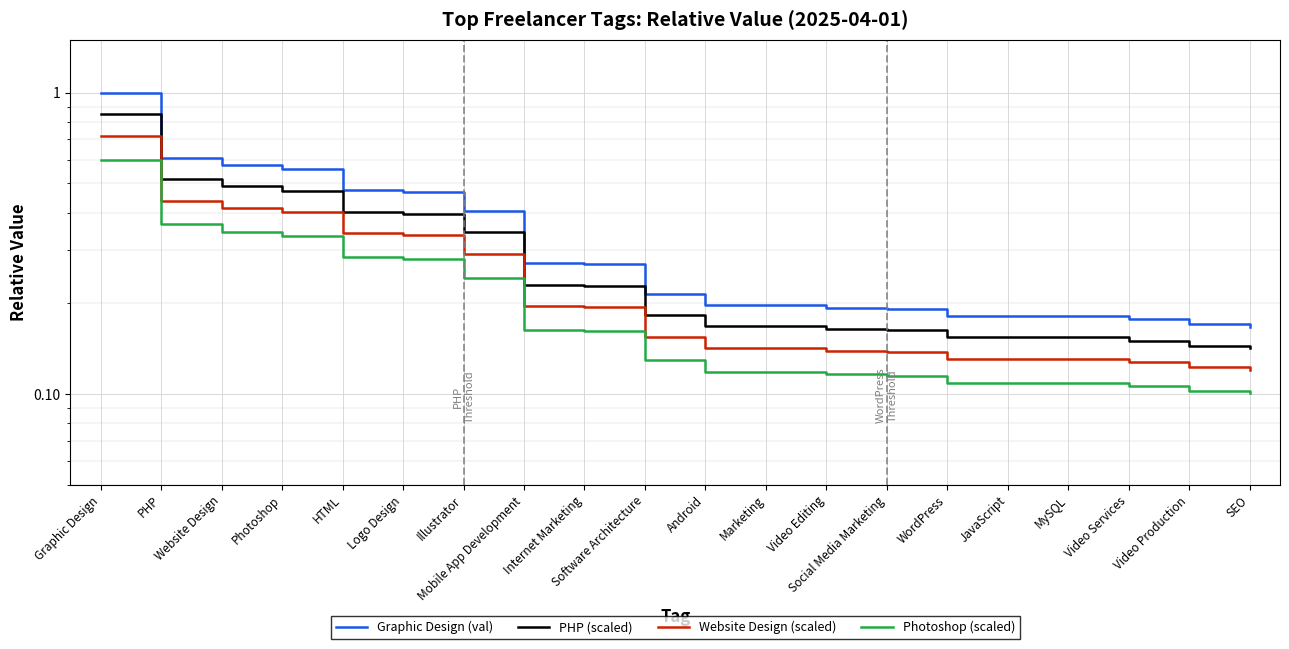

What are all the series names shown in the legend?

Graphic Design (val), PHP (scaled), Website Design (scaled), Photoshop (scaled)